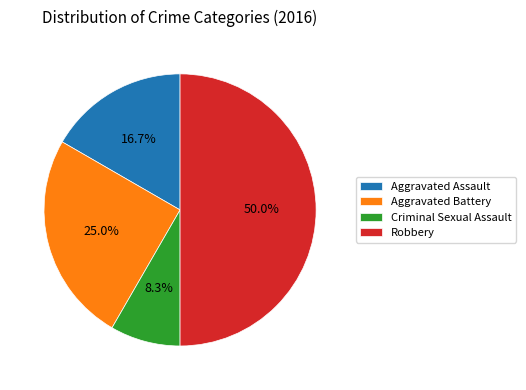

The Aggravated Assault slice represents 26% of the pie. True or false?

False